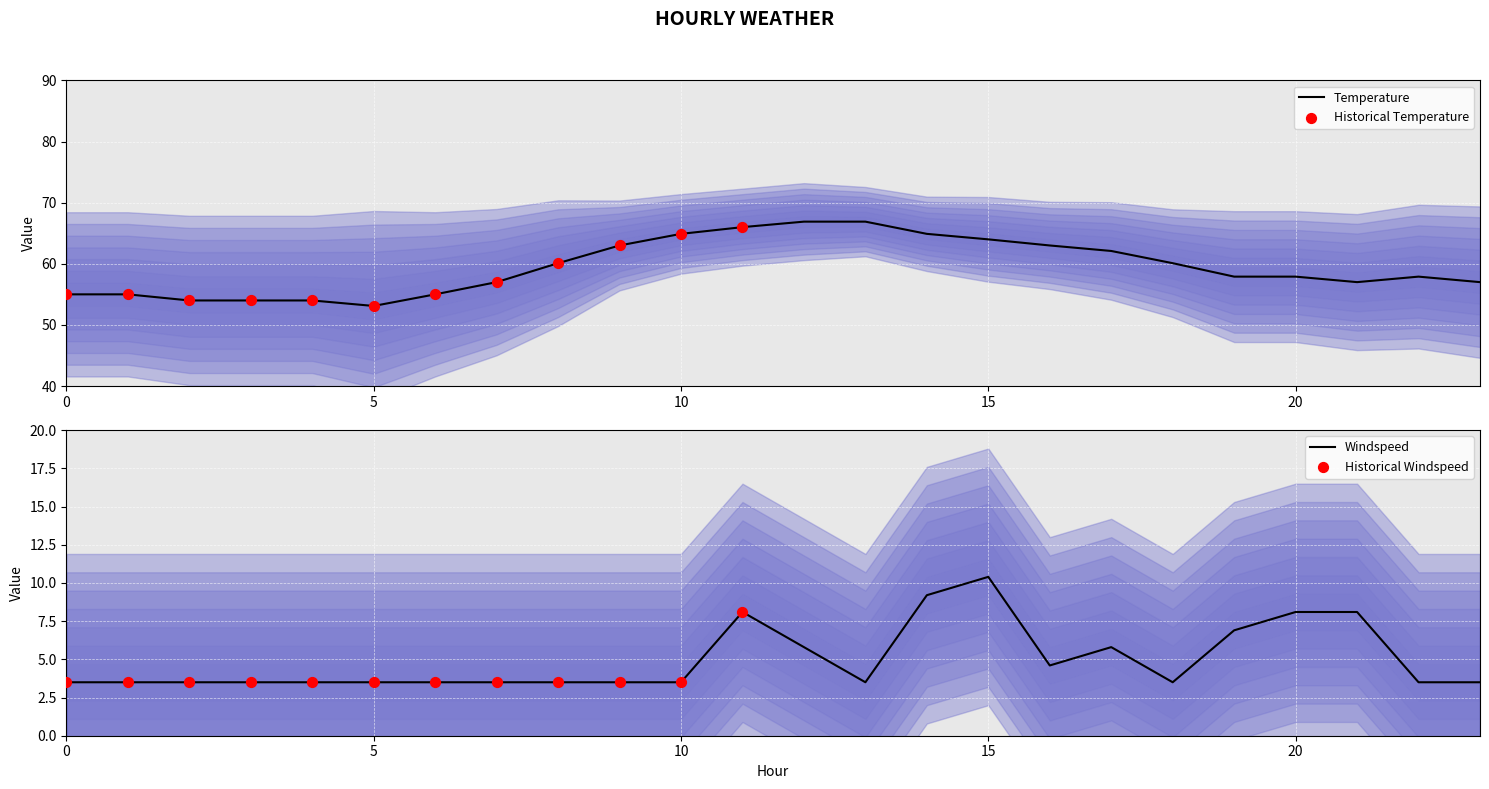

What are all the series names shown in the legend?

temperature, windspeed